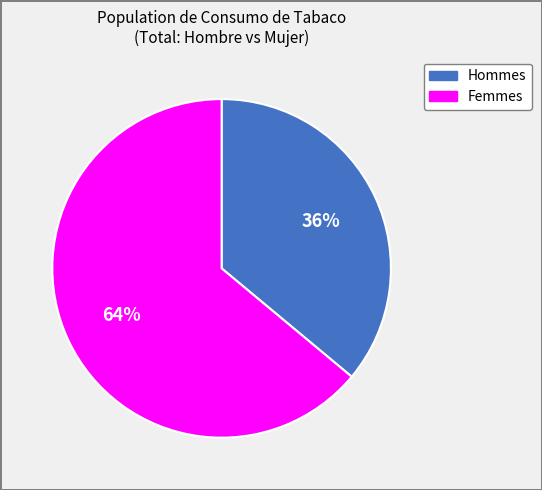

Is there any slice that represents more than half of the pie?

Yes